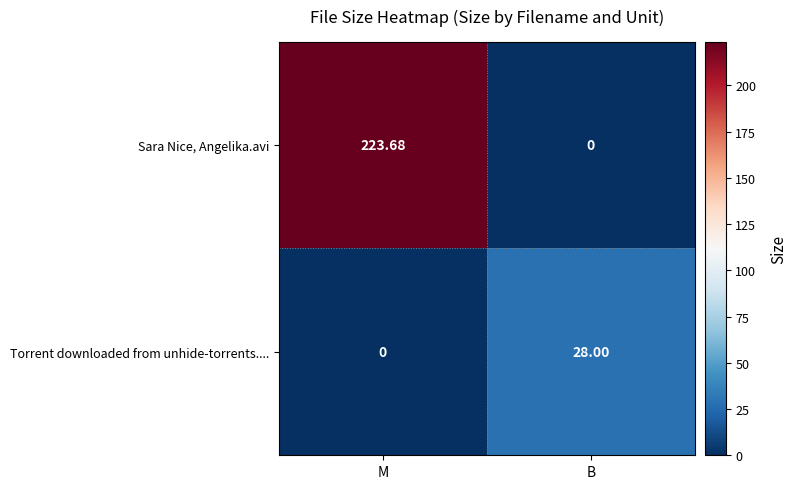

Which series has the largest total across all categories?

Sara Nice, Angelika.avi